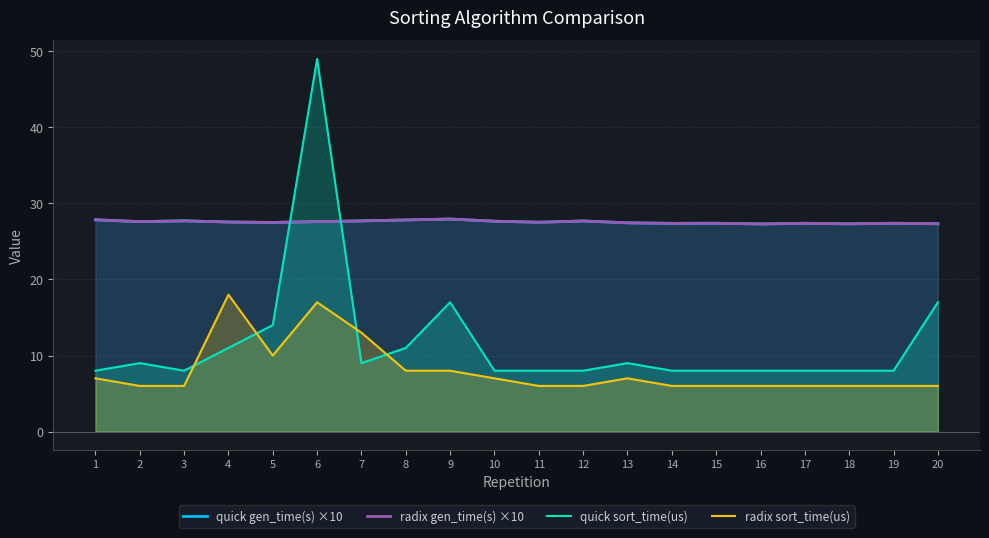

Where is the first local minimum for quick sort_time(us)?

3